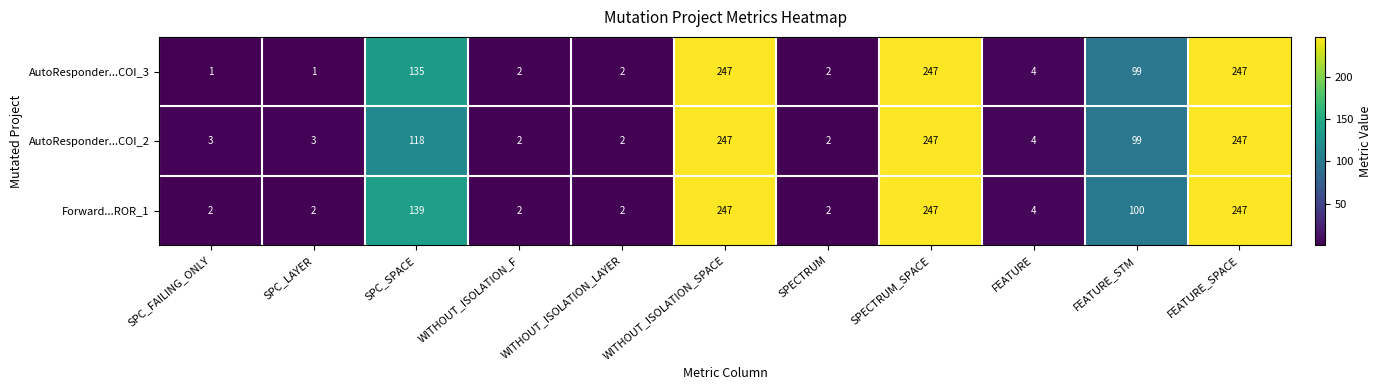

True or false: Forward...ROR_1 has a value of 2 at SPC_LAYER.

True